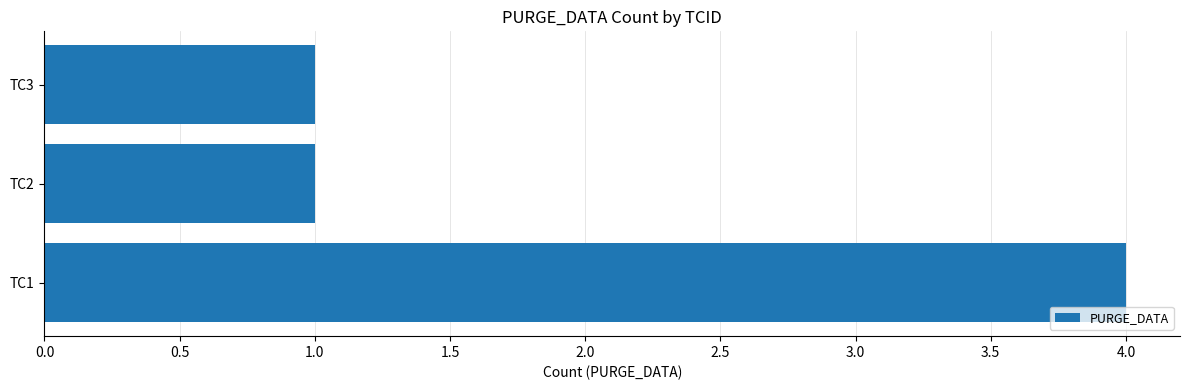

How many bars are there in total?

3